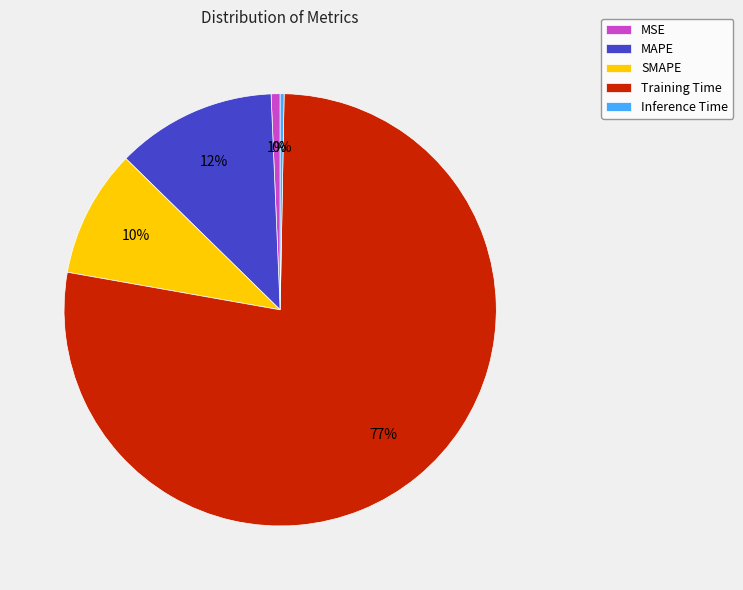

To the nearest percent, what portion does MSE represent?

1%